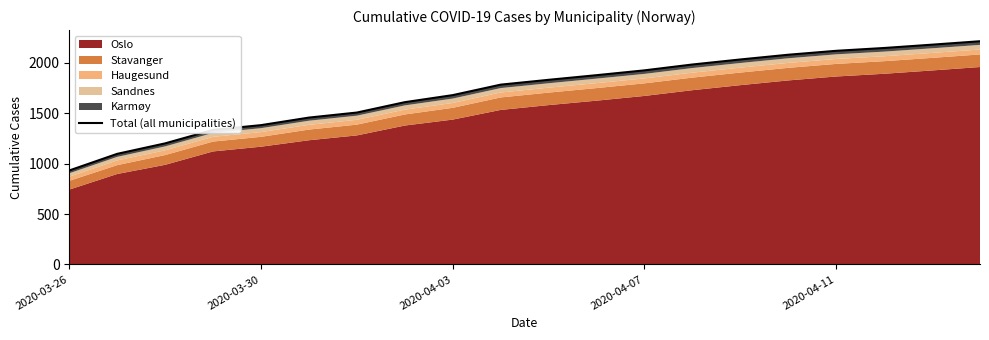

What is the maximum value shown in the chart?

2216